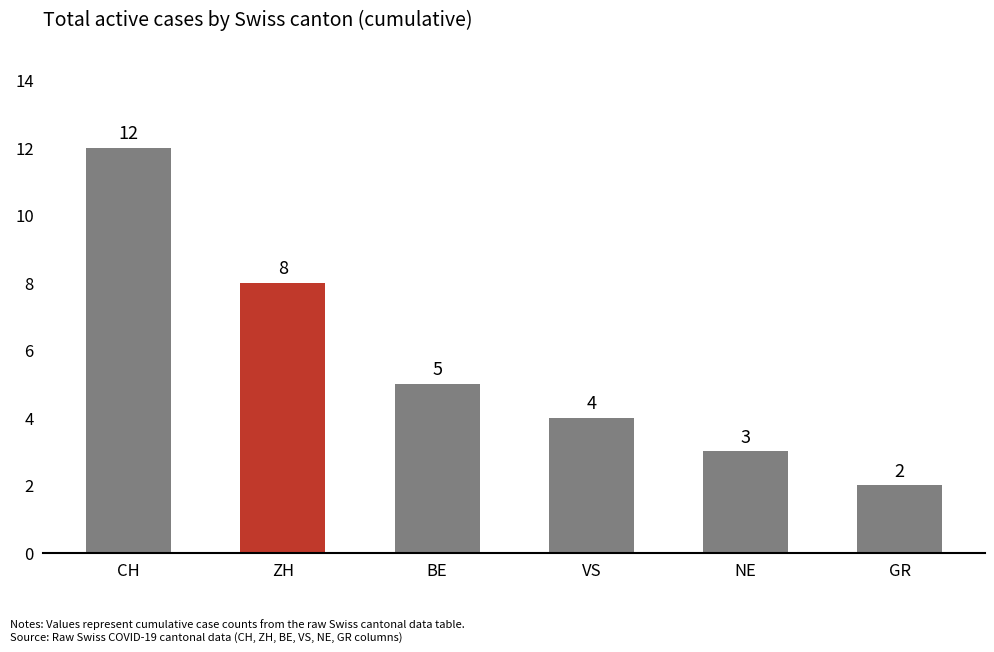

What is the label of the 1st bar from the left?

CH